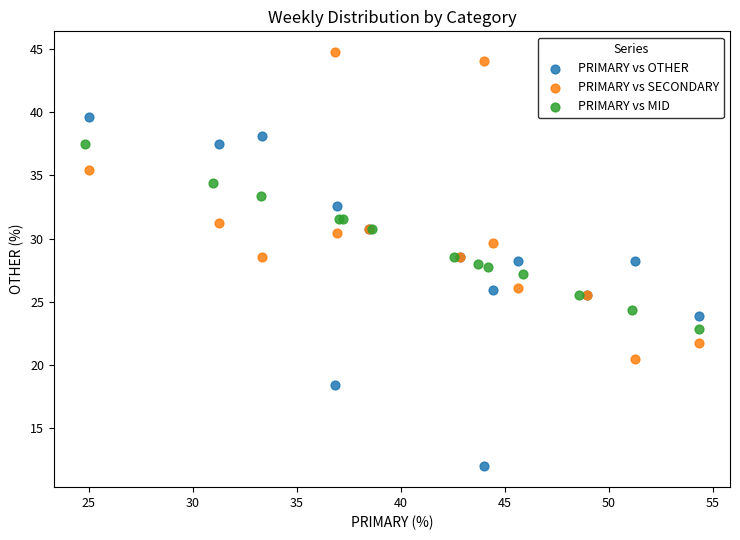

Which series contains the highest Y value?

PRIMARY vs SECONDARY